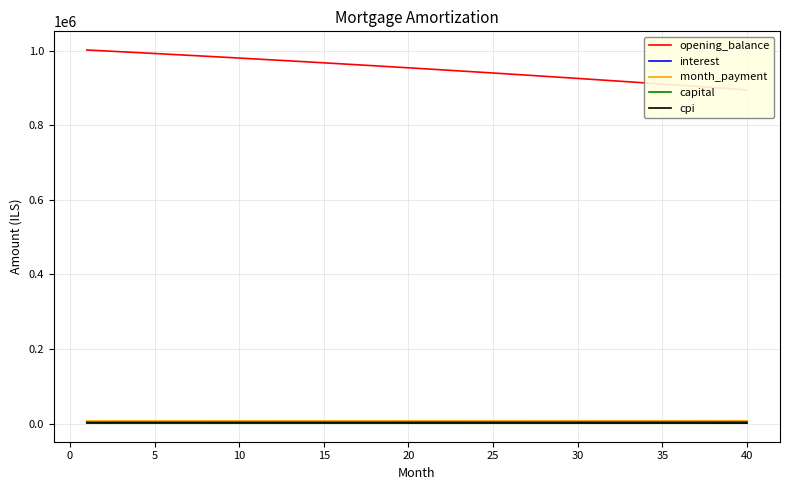

What are all the series names shown in the legend?

opening_balance, interest, month_payment, capital, cpi